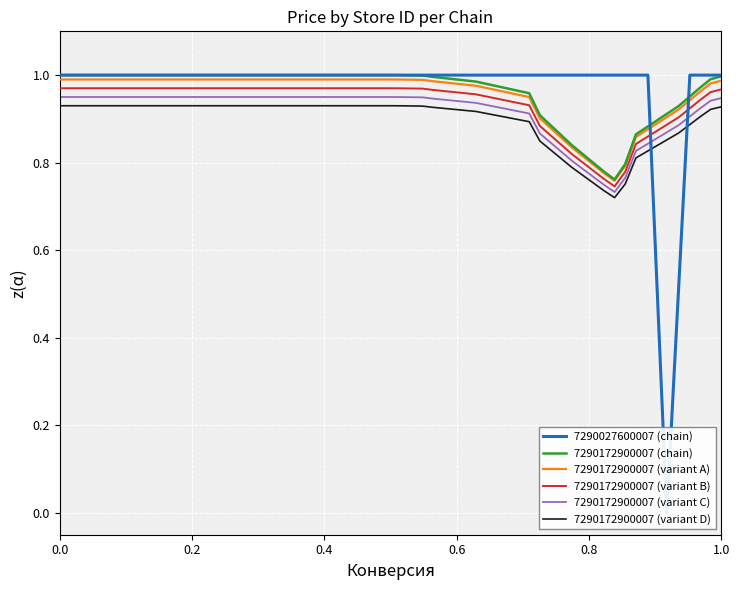

Count the values in the range 1 to 2.

7